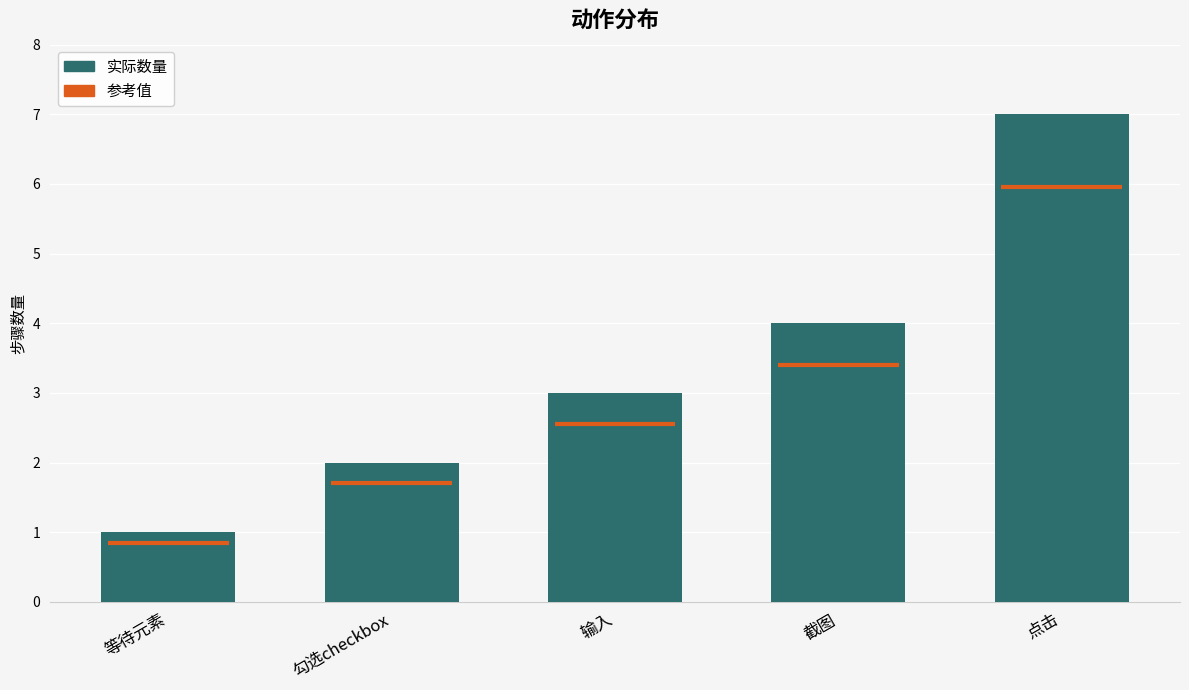

Approximately how many times larger is the value at 输入 compared to 勾选checkbox?

1.5